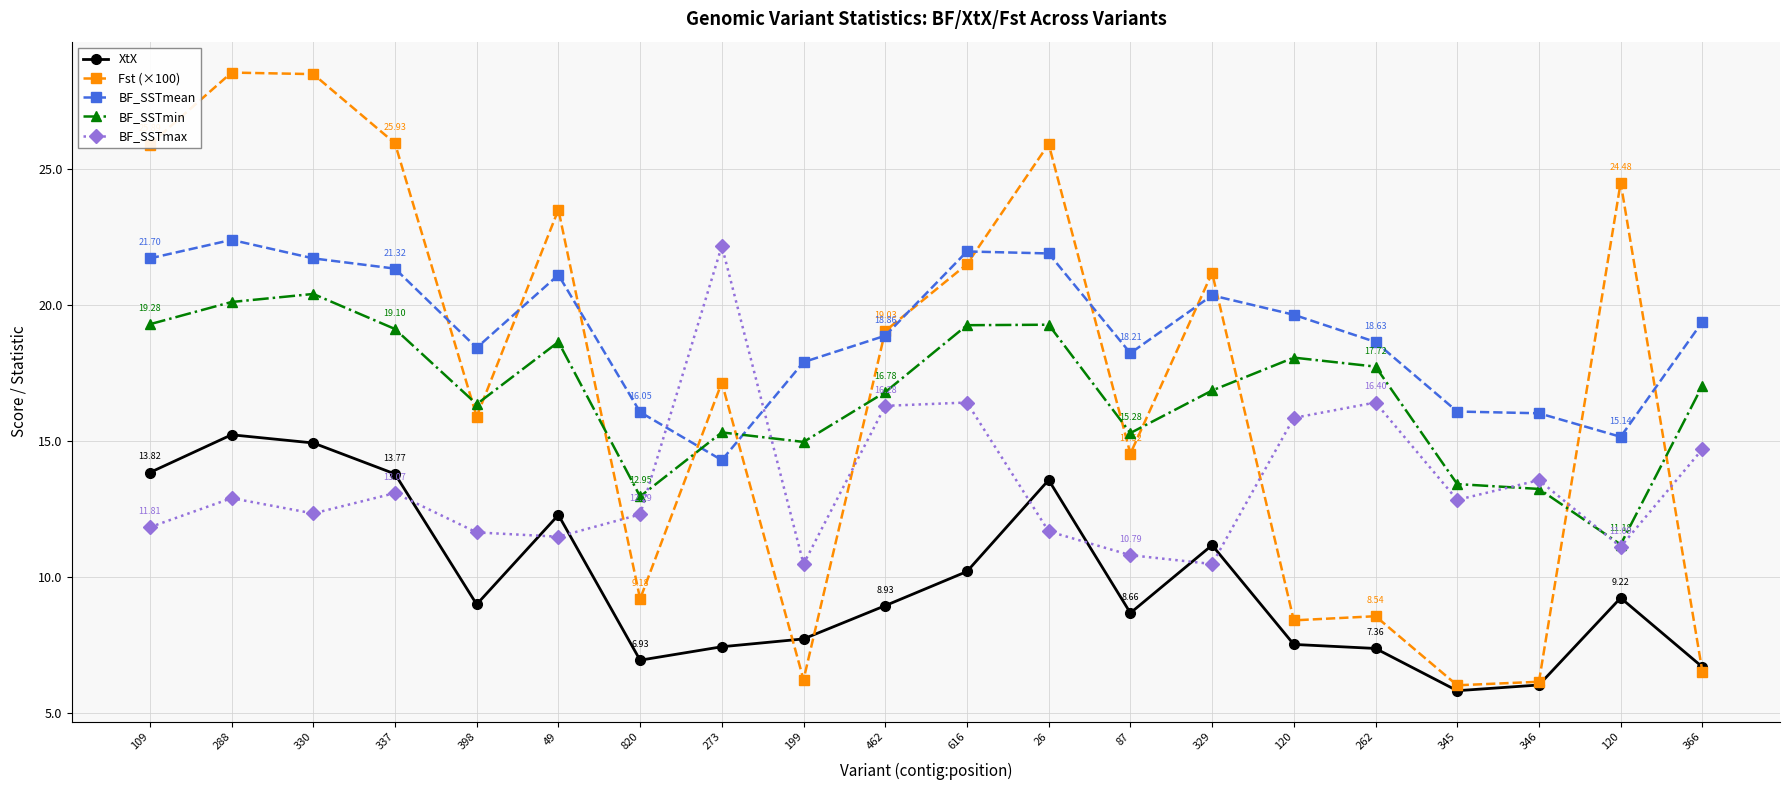

The BF_SSTmax series shows 17.6 at 398. True or false?

False